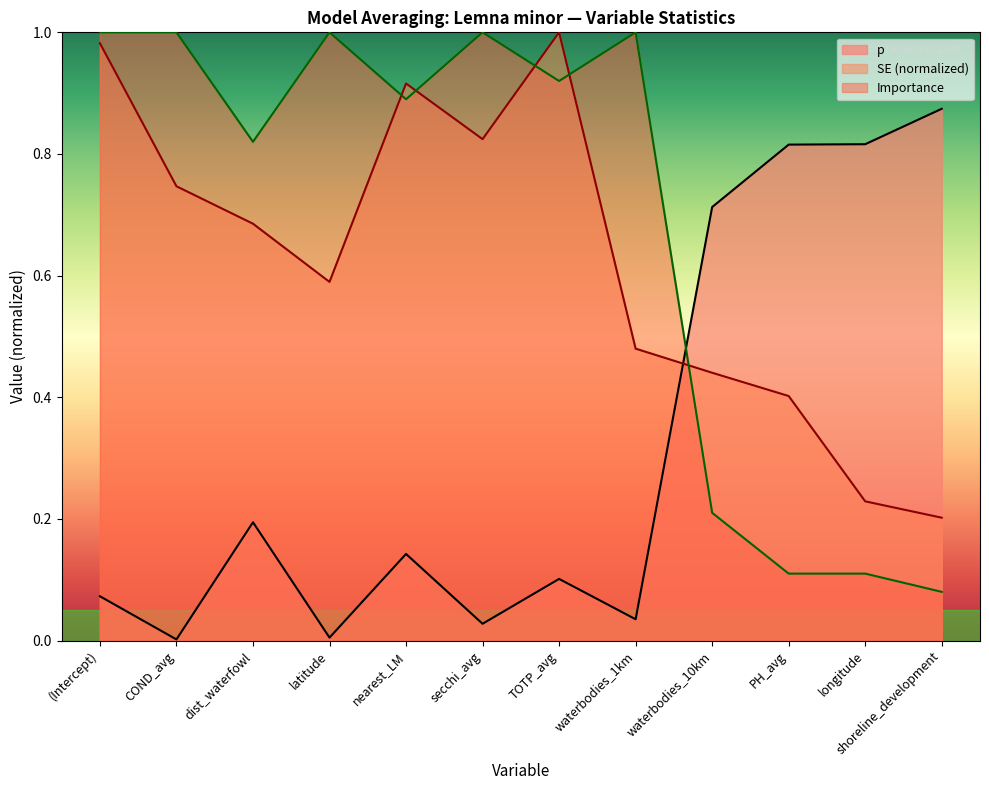

List the series in order of their peak value, highest first.

SE, Importance, p